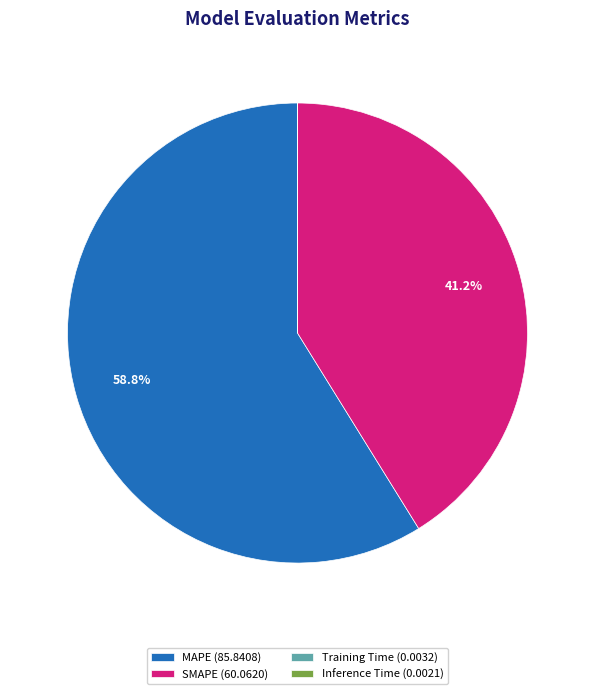

How much of the chart is everything except MAPE (85.8408)?

41.2%